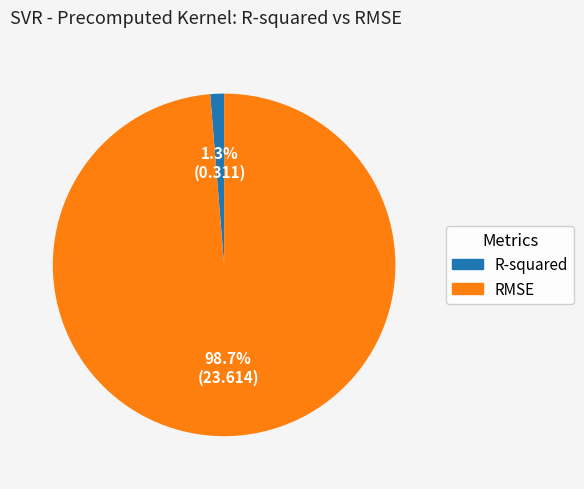

Count the number of slices in the pie.

2